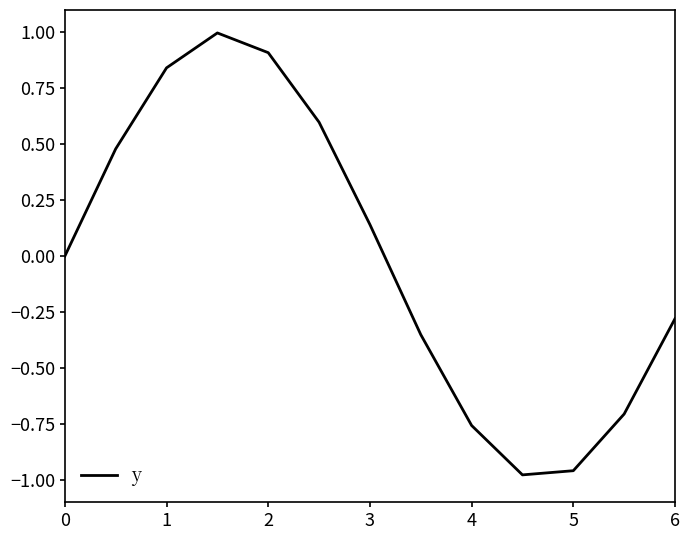

What is the greatest value displayed?

1.0